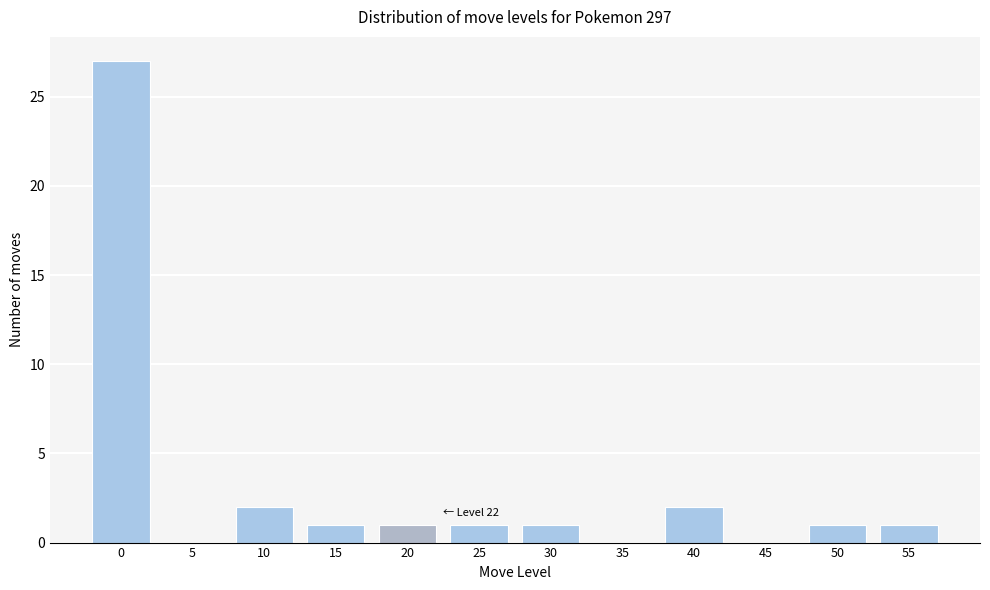

Reading left to right, extract all data points from this chart.

0=27	5=0	10=2	15=1	20=1	25=1	30=1	35=0	40=2	45=0	50=1	55=1